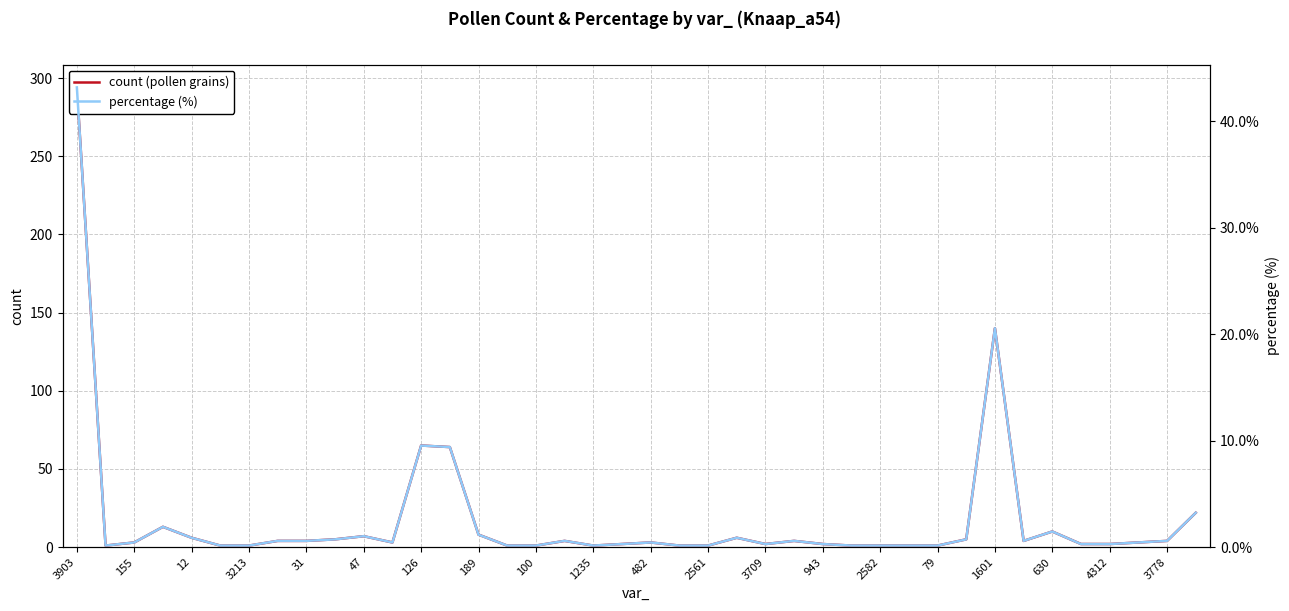

In count (pollen grains), how many points are higher than both neighbors (excluding endpoints)?

9